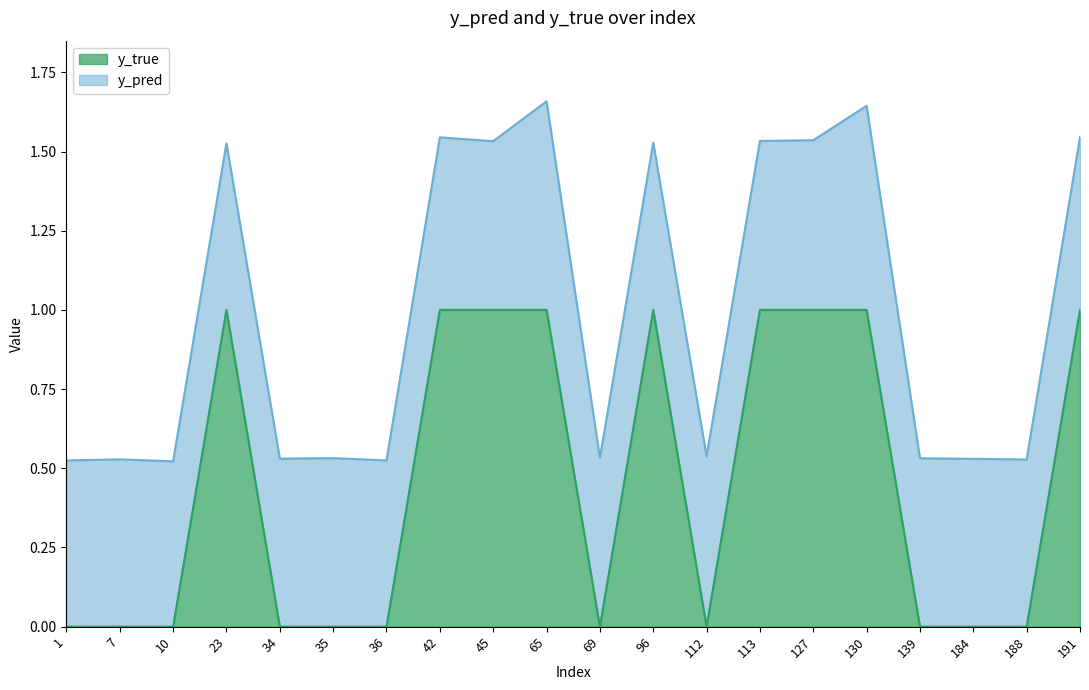

How many categories are shown in the chart?

20